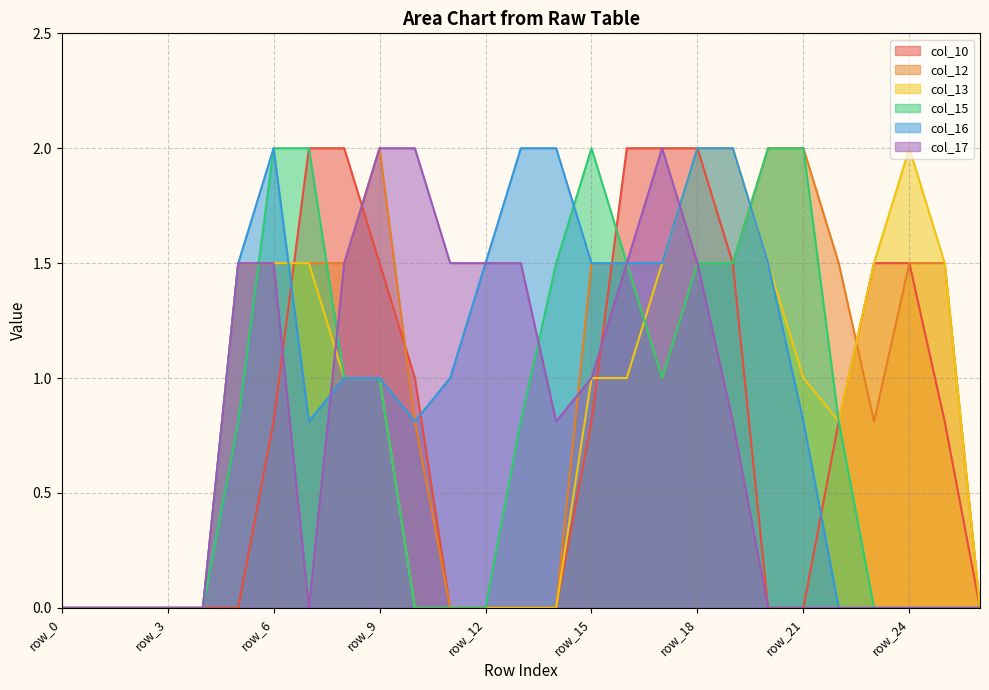

At how many categories does at least one series exceed 0?

21